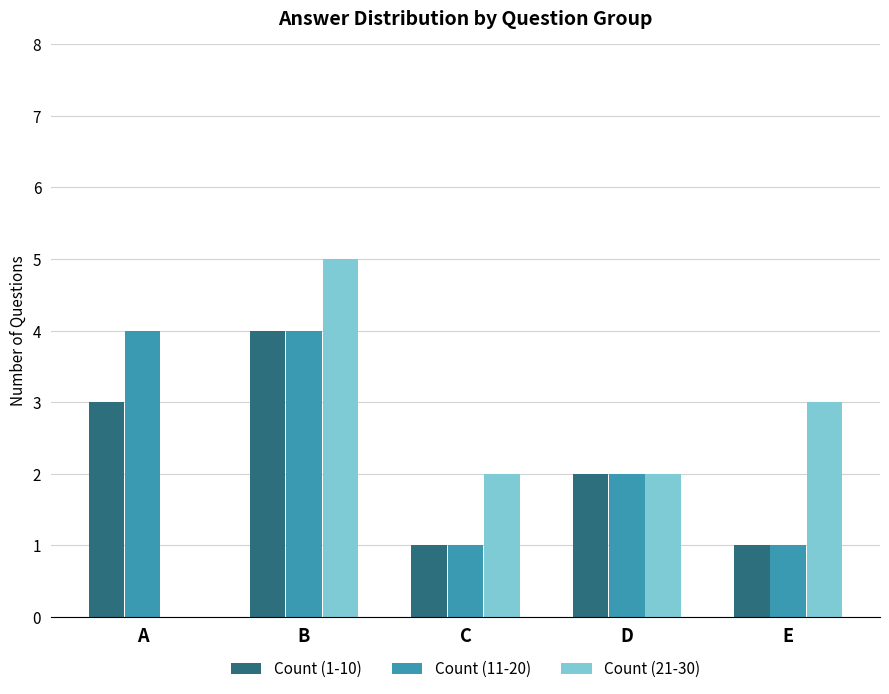

Which series has the largest range (max minus min)?

Count (21-30)